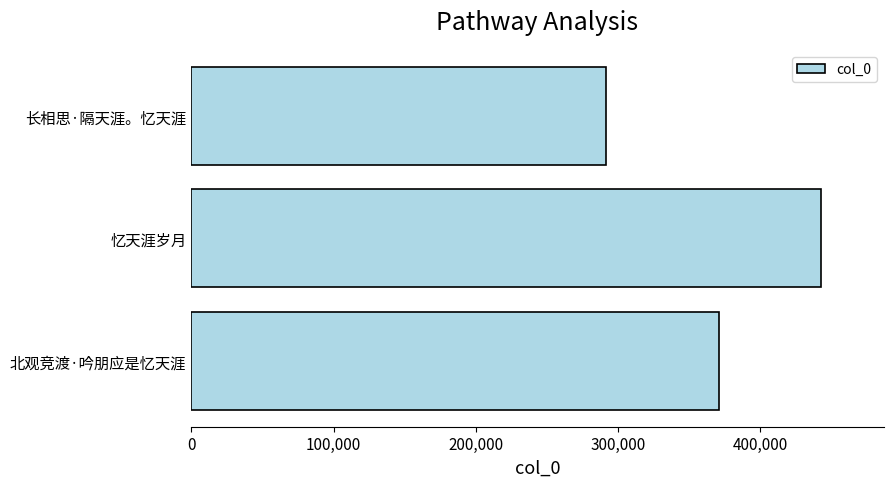

Reading top to bottom, extract all data points from this chart.

长相思·隔天涯。忆天涯=291411	忆天涯岁月=442456	北观竞渡·吟朋应是忆天涯=370957